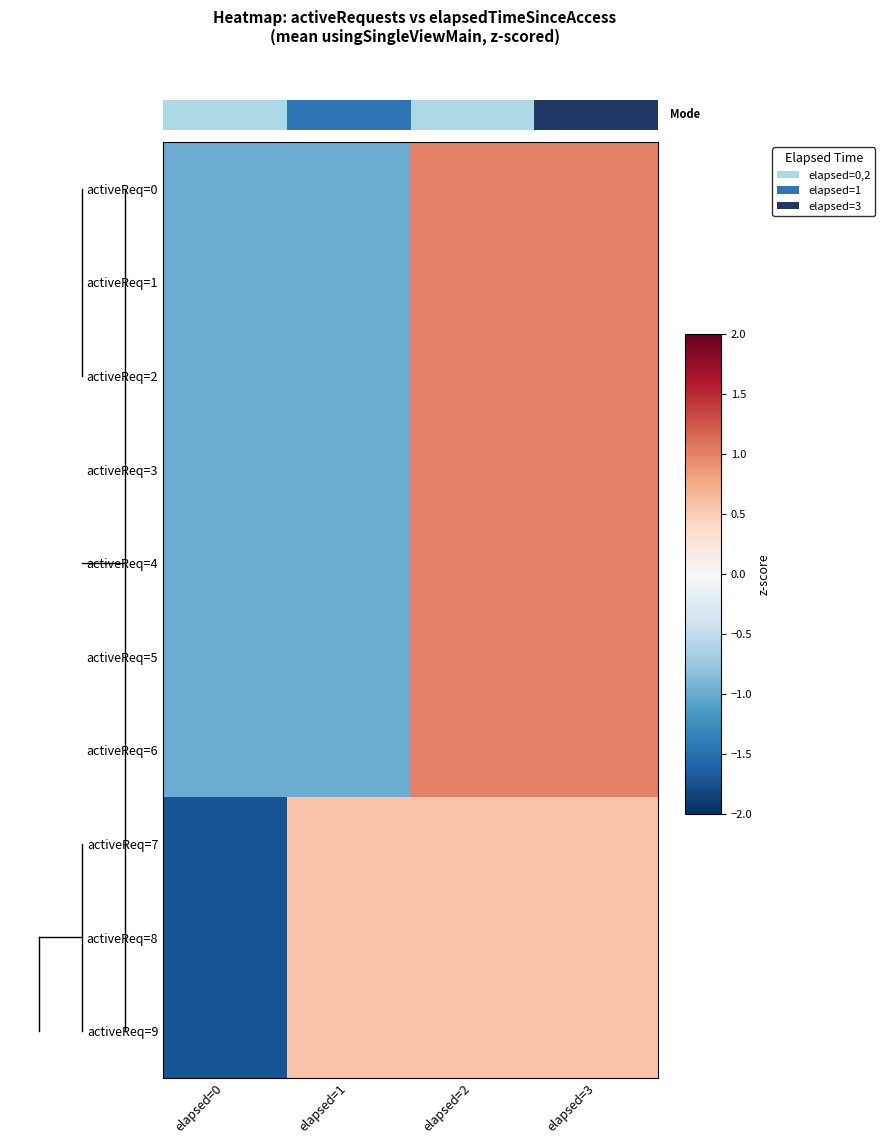

Between elapsed=0 and elapsed=2, which is larger?

elapsed=2